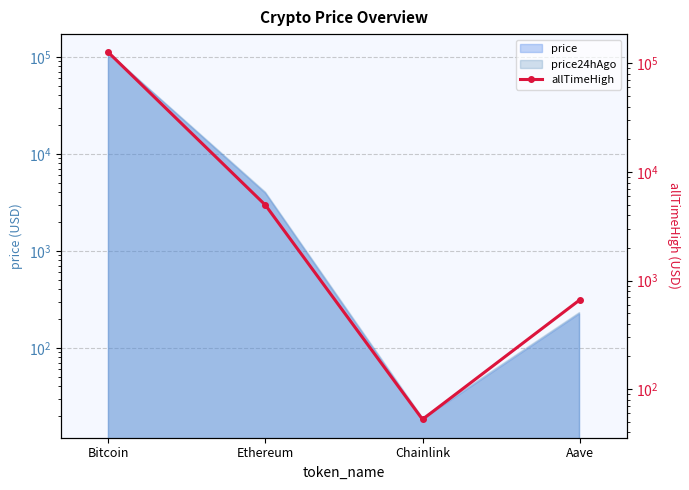

List the labels in order of value, largest first.

Bitcoin, Ethereum, Aave, Chainlink